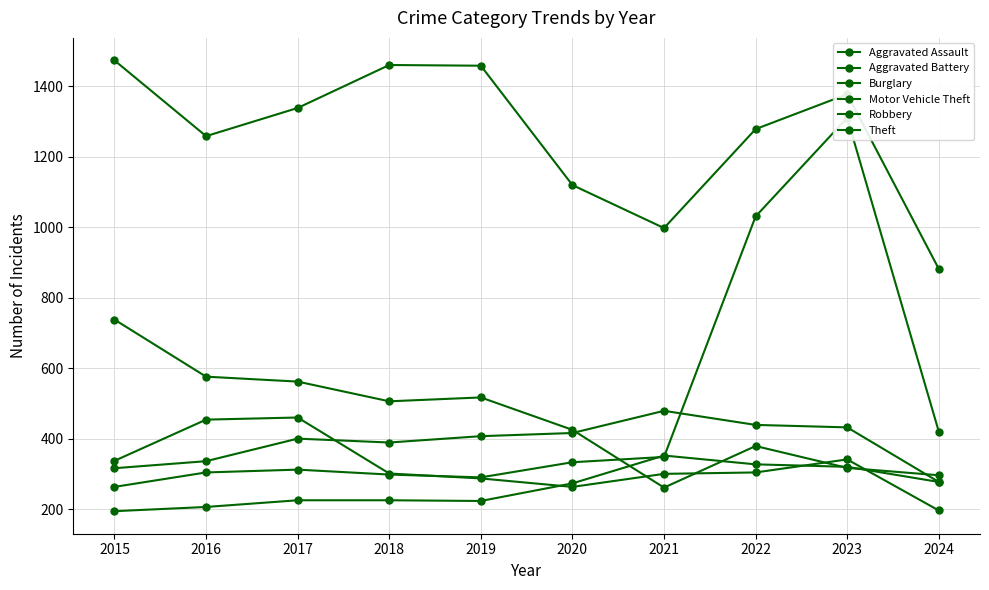

Which series has the widest spread of values?

Motor Vehicle Theft